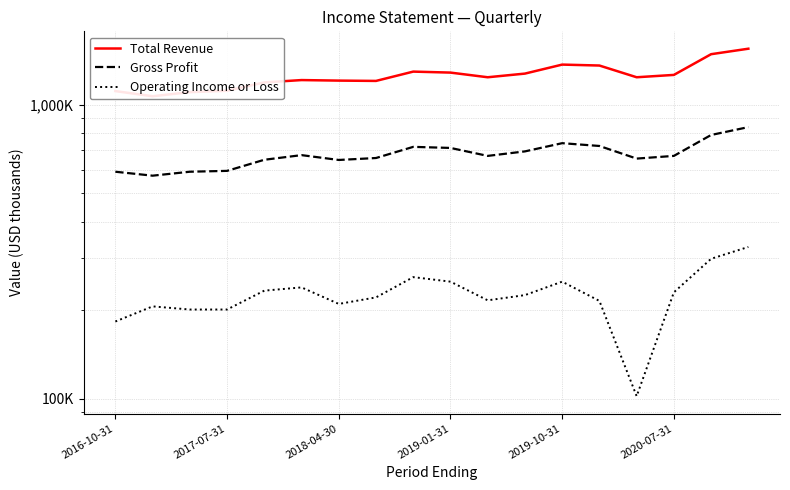

Which category has the lowest value in the Total Revenue series?

2017-07-31